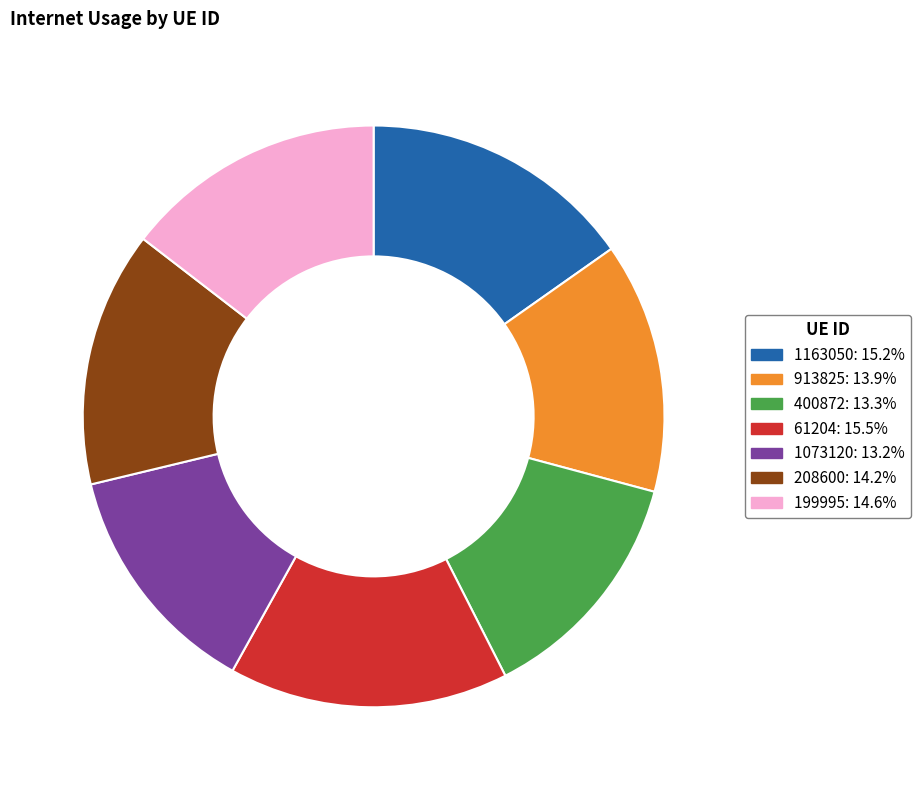

Which has a higher value, 400872 or 61204?

61204